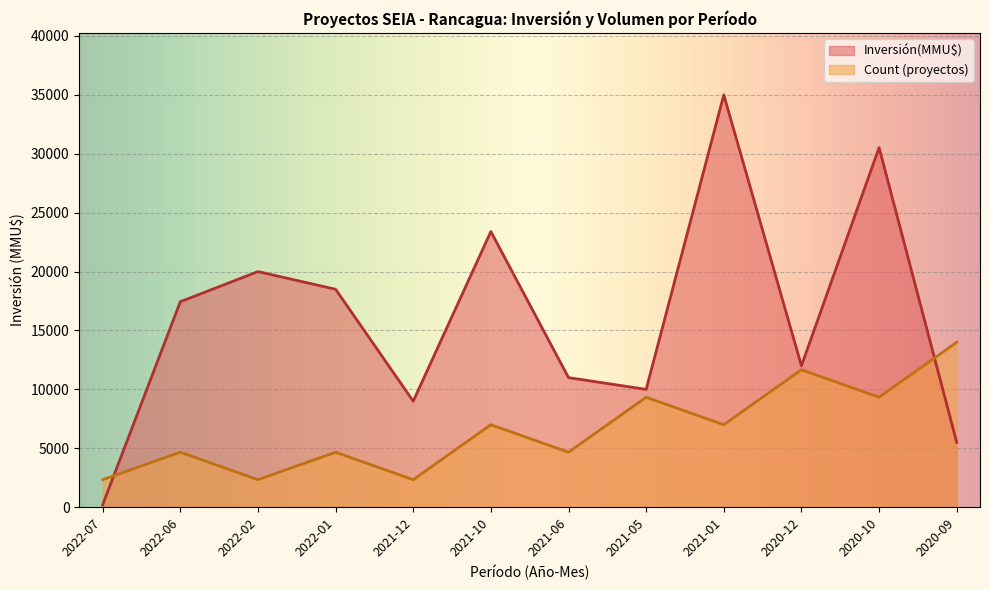

At how many categories does at least one series exceed 21168?

3